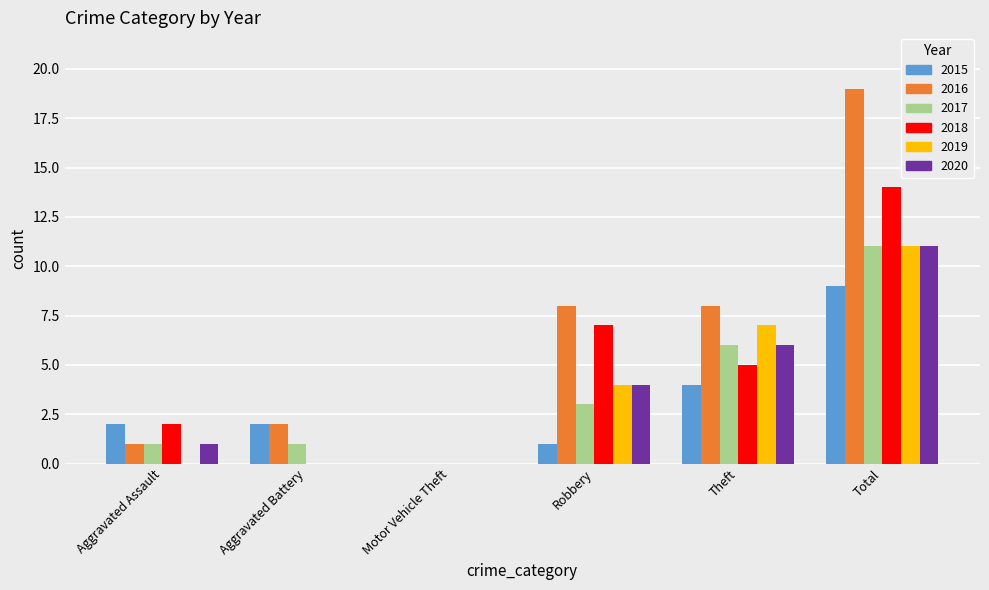

What is the average value of the 2019 series?

4